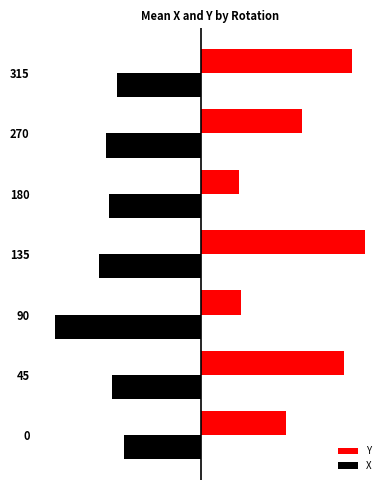

Reading left to right, extract all data points from this chart.

Y: 42.2	71.0	20.0	81.5	19.2	50.5	75.5
X: -38.0	-44.2	-72.5	-50.4	-45.5	-47.2	-41.5